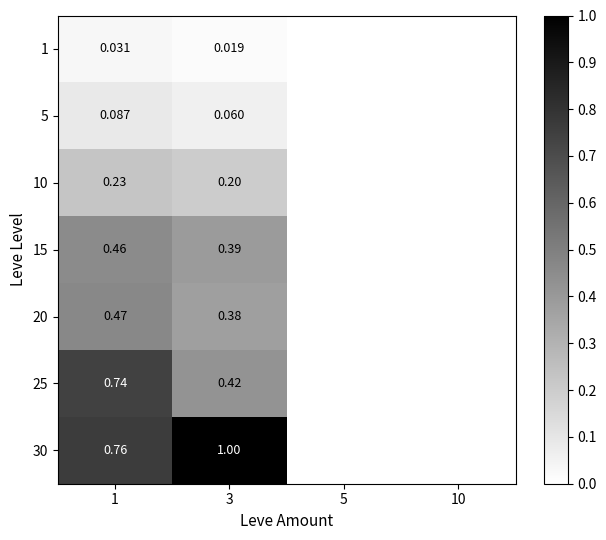

Which series has the largest range (max minus min)?

25